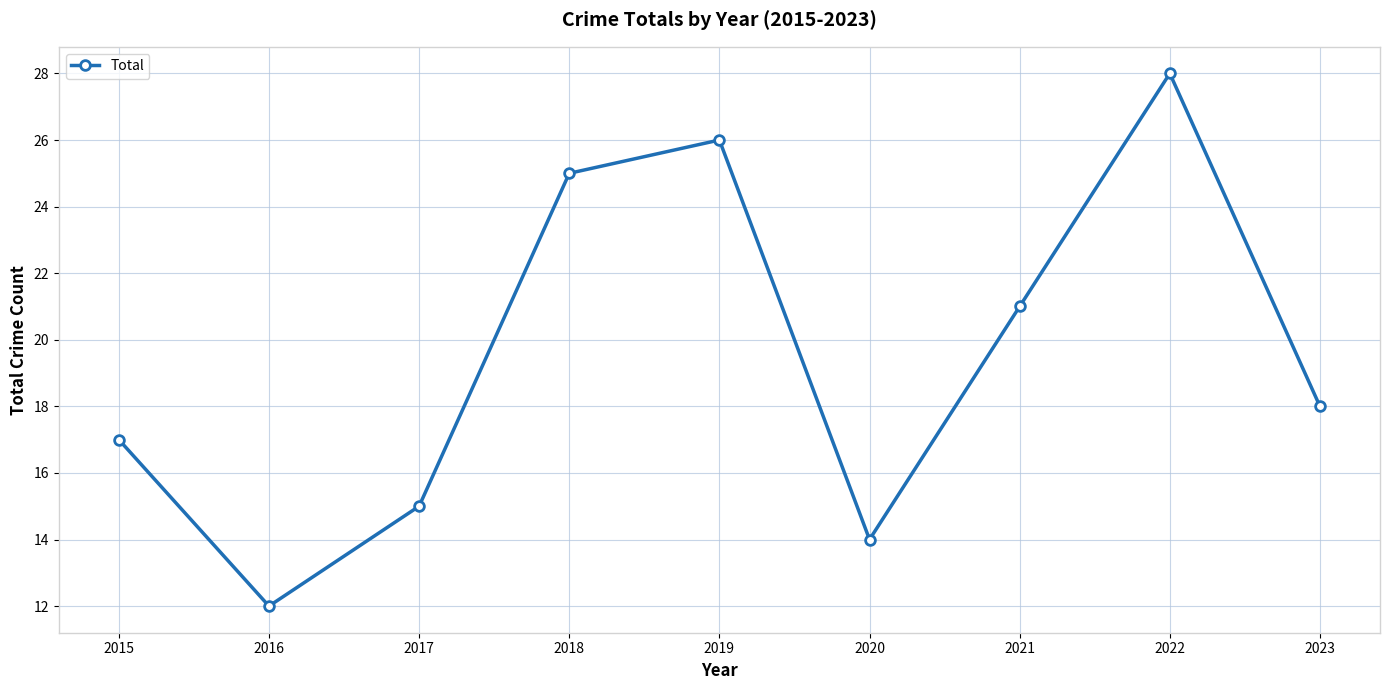

The chart shows a value of 8 at 2016. True or false?

False